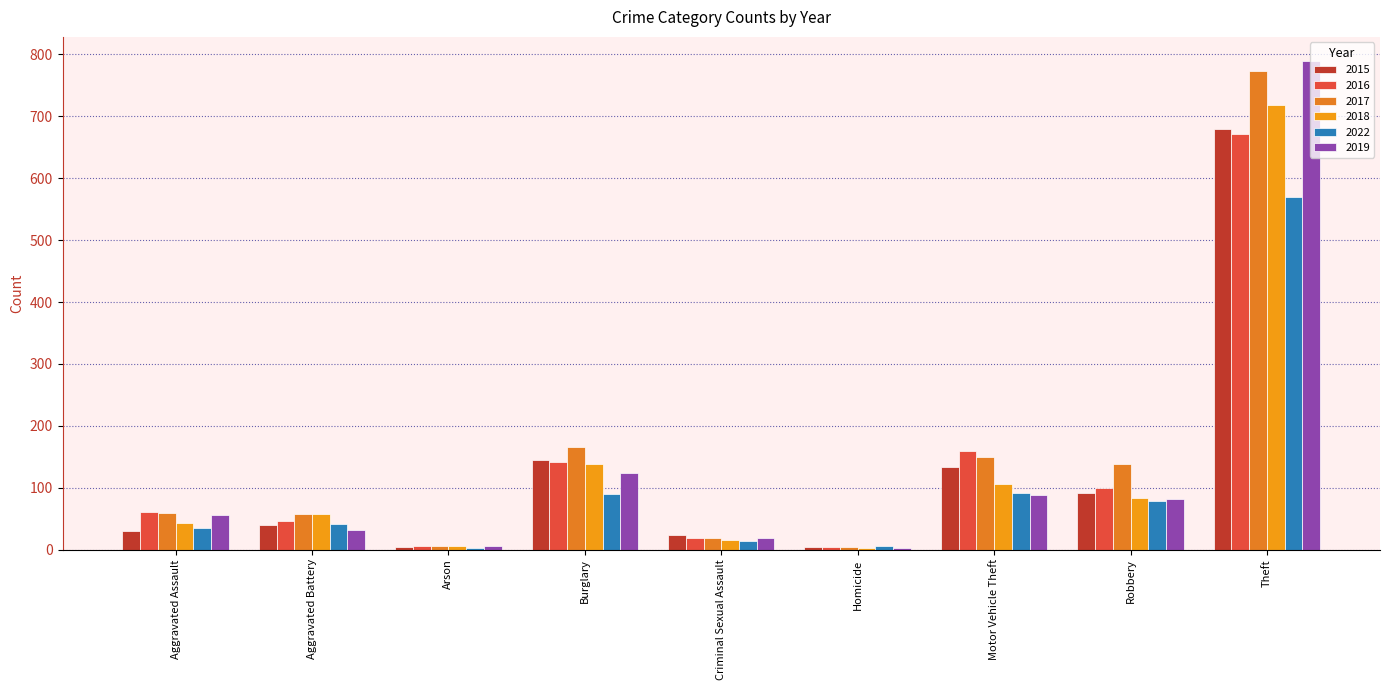

Is the value of 2015 at Robbery greater than the value of 2016 at Theft?

No